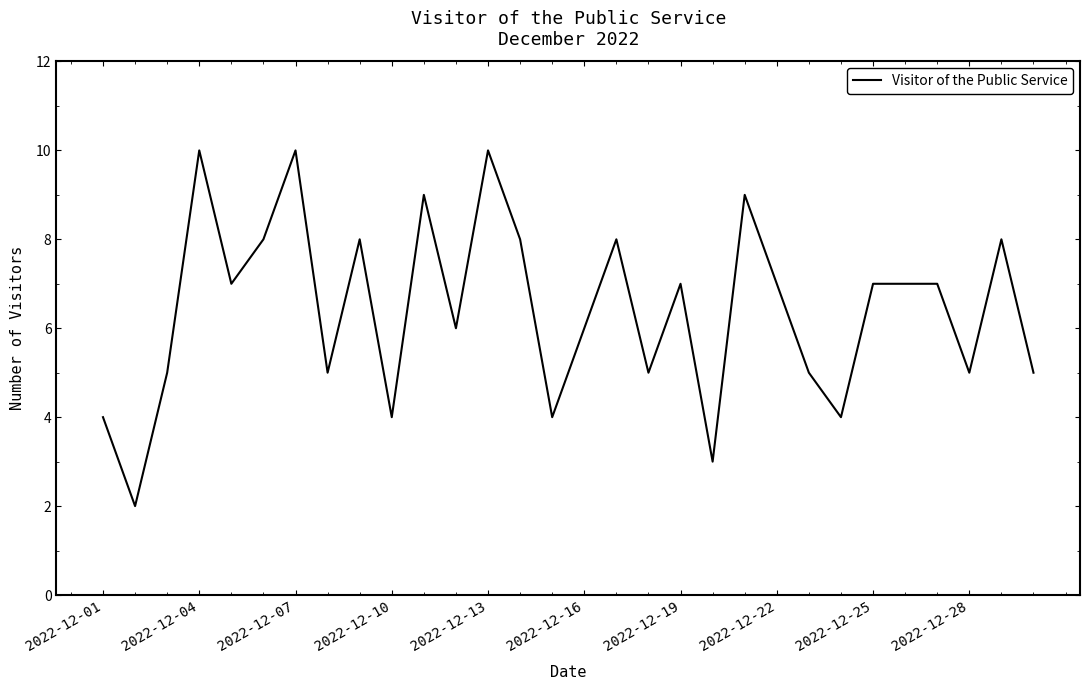

What is the difference between the maximum and second lowest values?

7